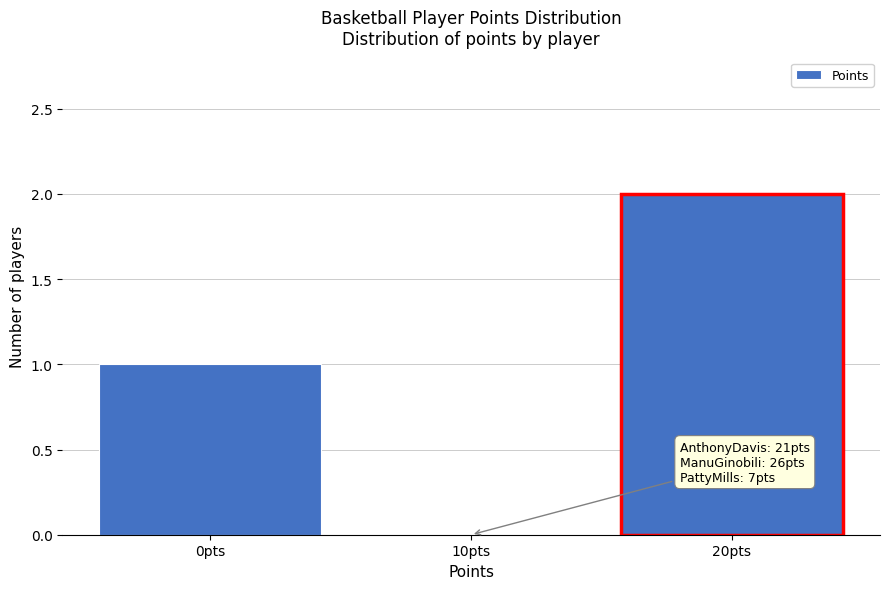

Reading left to right, list all the values displayed in this chart.

0pts=1	10pts=0	20pts=2